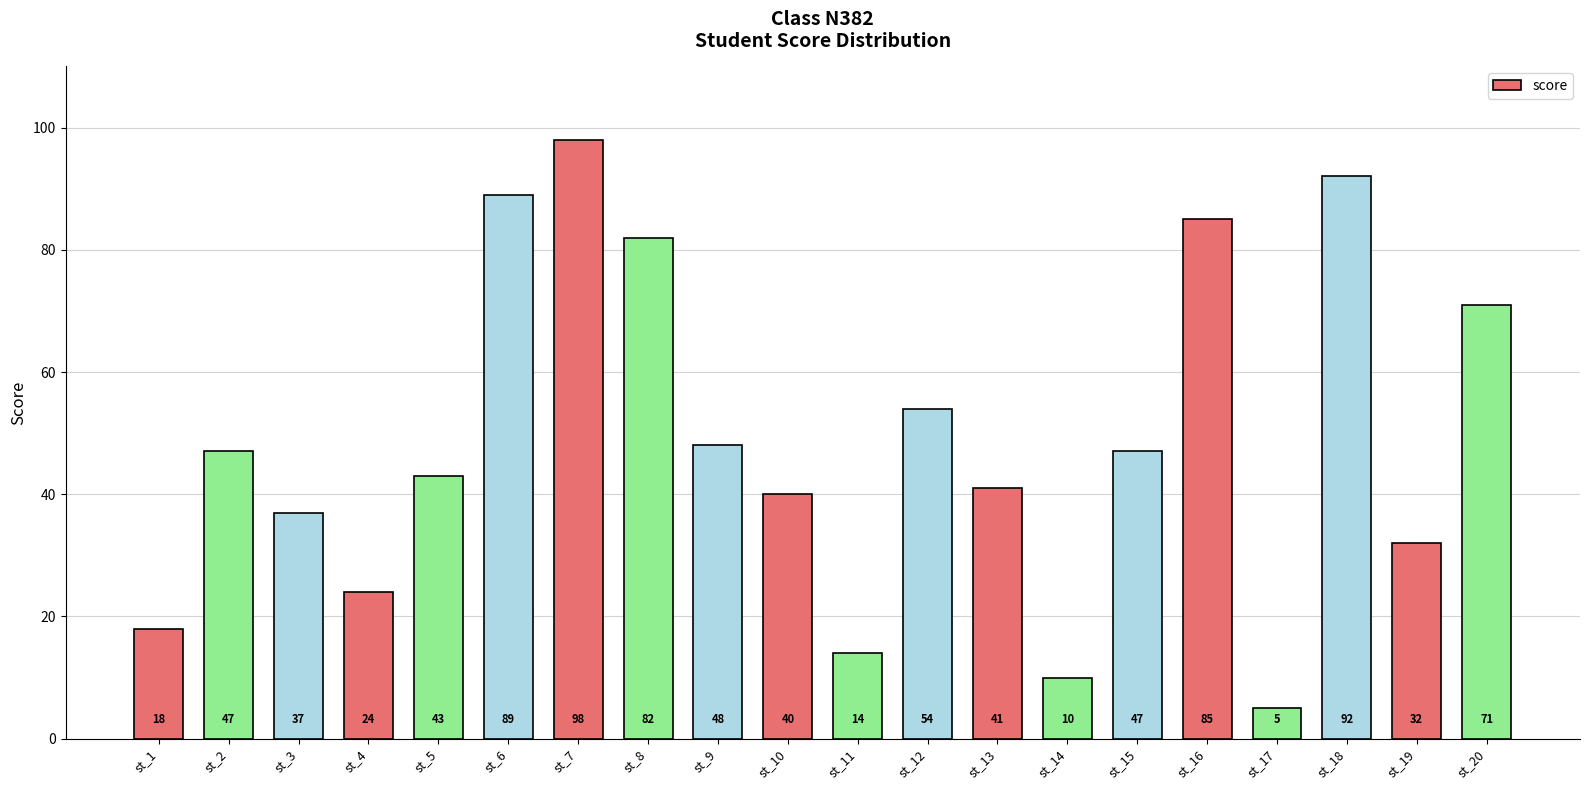

Does the chart contain stacked bars?

No